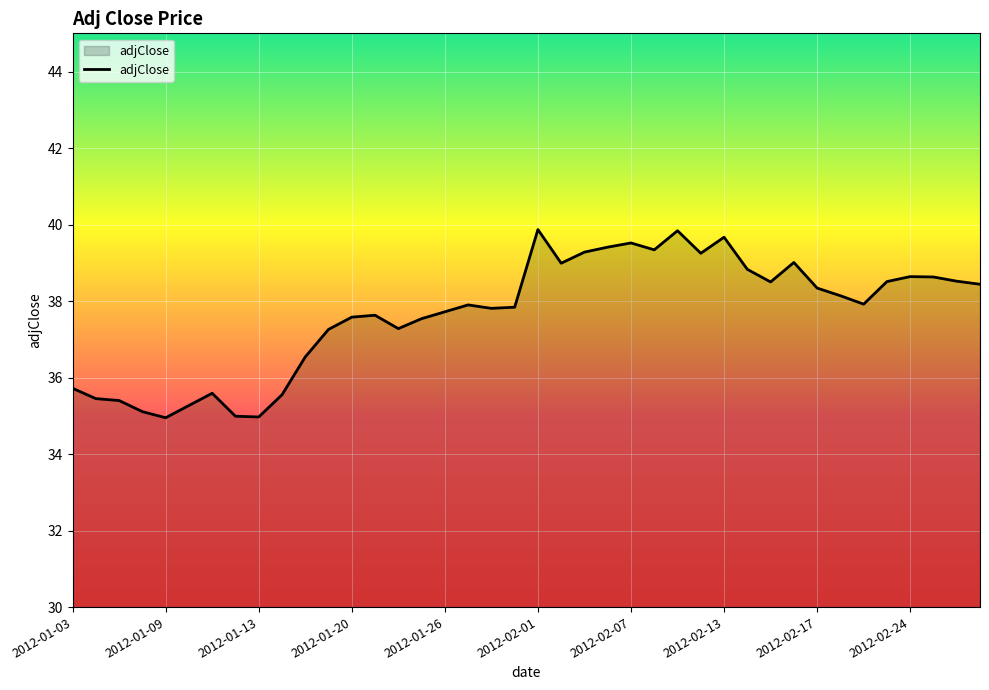

What is the smallest value displayed?

35.0